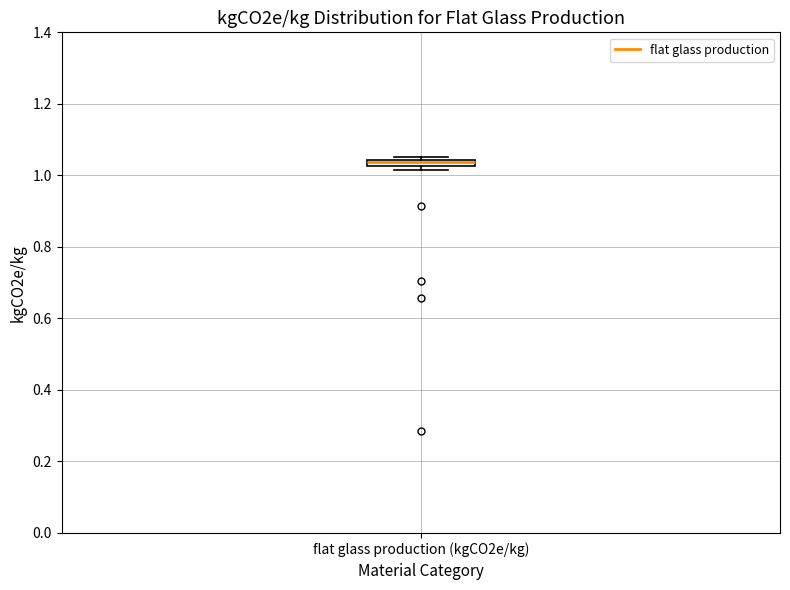

Where is the lower edge of the box for flat glass production (kgCO2e/kg) on the y-axis? The values are not printed on the chart, so give them approximately, as read against the axis.

1.02